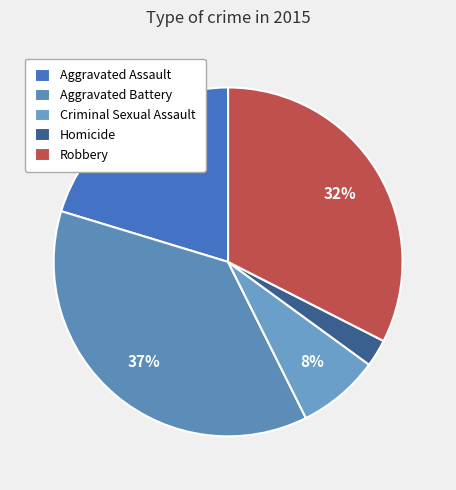

Count the number of slices in the pie.

5